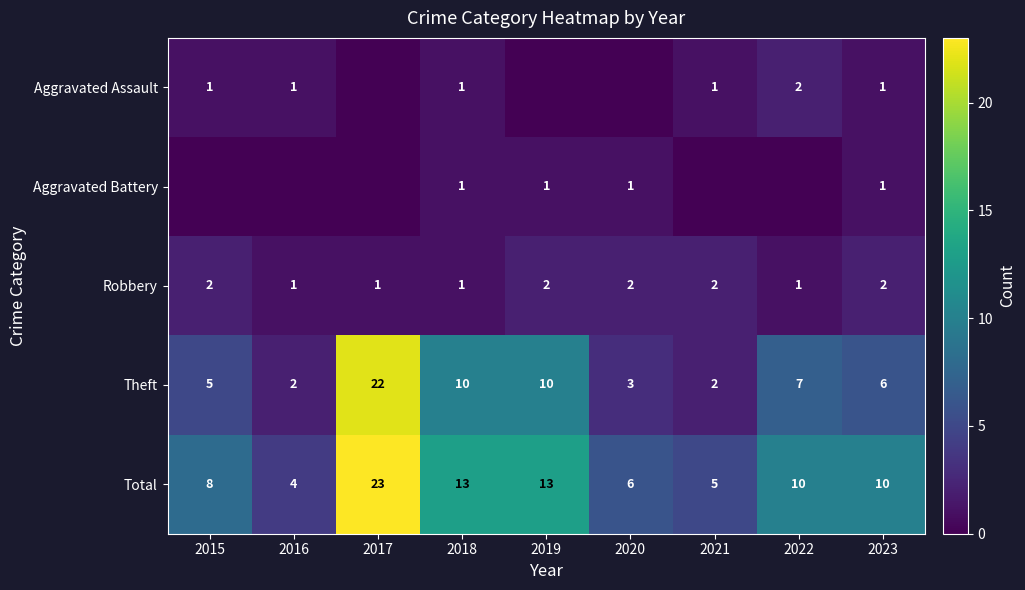

Is it true that Aggravated Battery equals 2 at 2020?

False